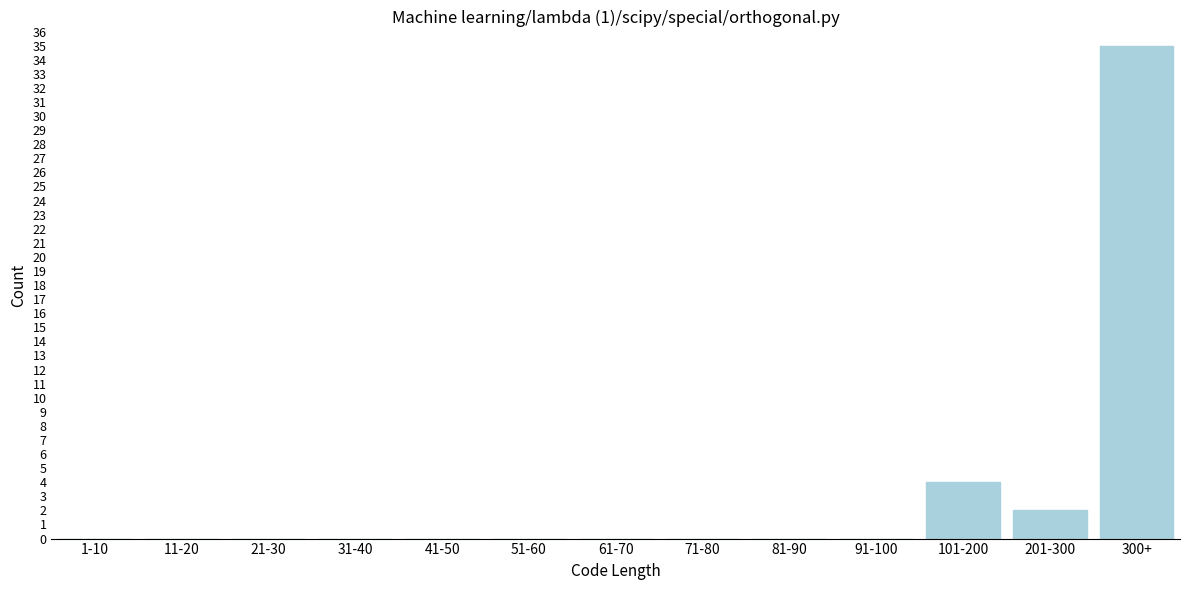

Reading left to right, what are all the values shown in this chart?

1-10=0	11-20=0	21-30=0	31-40=0	41-50=0	51-60=0	61-70=0	71-80=0	81-90=0	91-100=0	101-200=4	201-300=2	300+=35